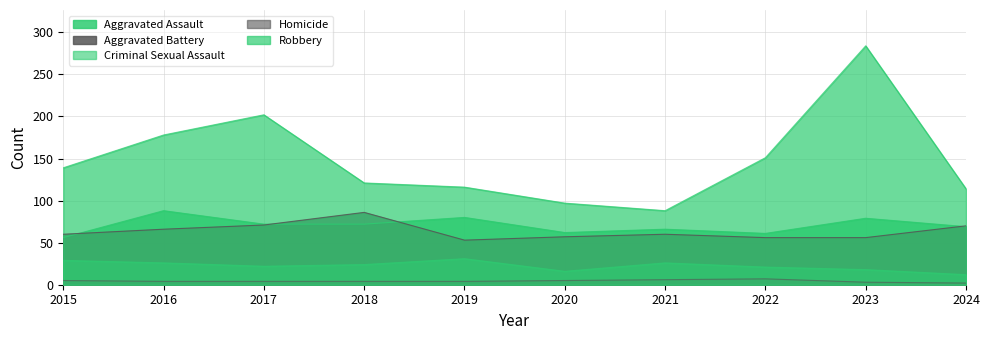

In Robbery, how many points are higher than both neighbors (excluding endpoints)?

2